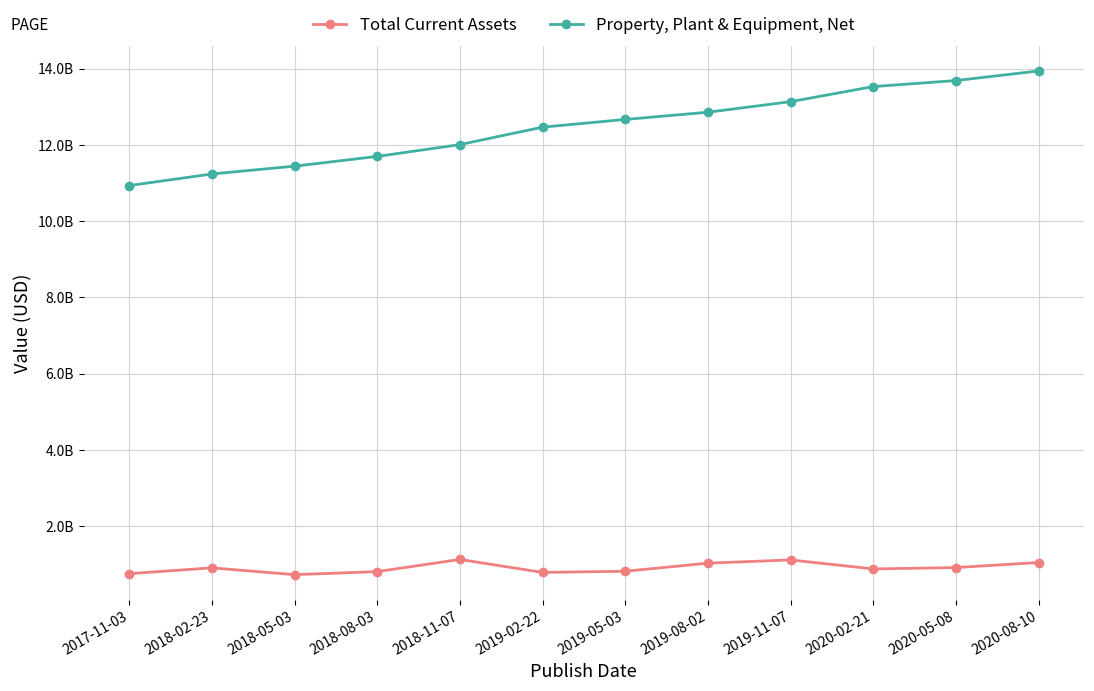

Rank the series by their average value, from lowest to highest.

Total Current Assets, Property, Plant & Equipment, Net